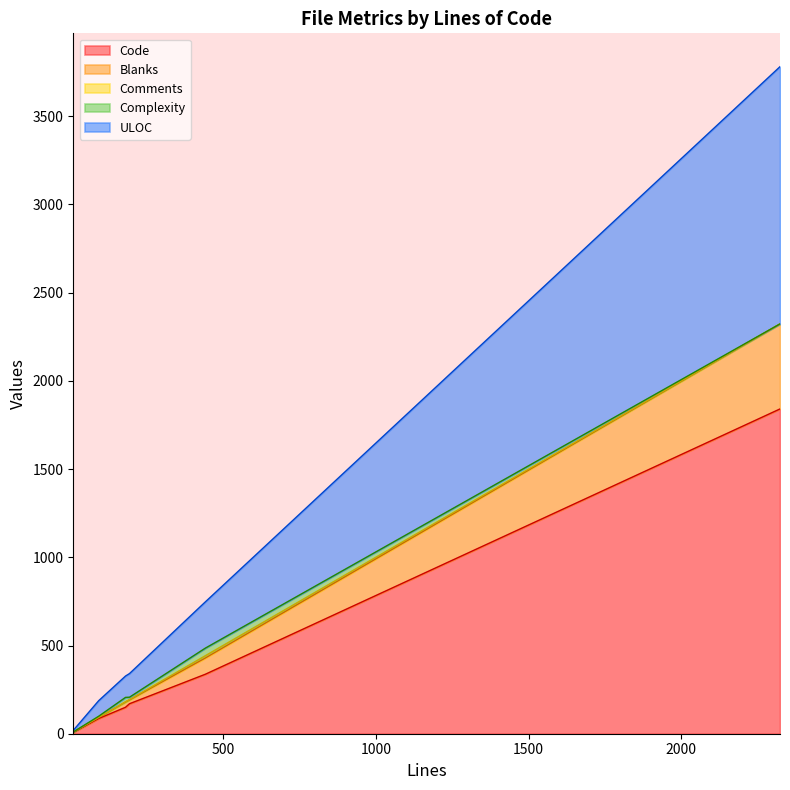

Which category has the highest value in the Blanks series?

2323